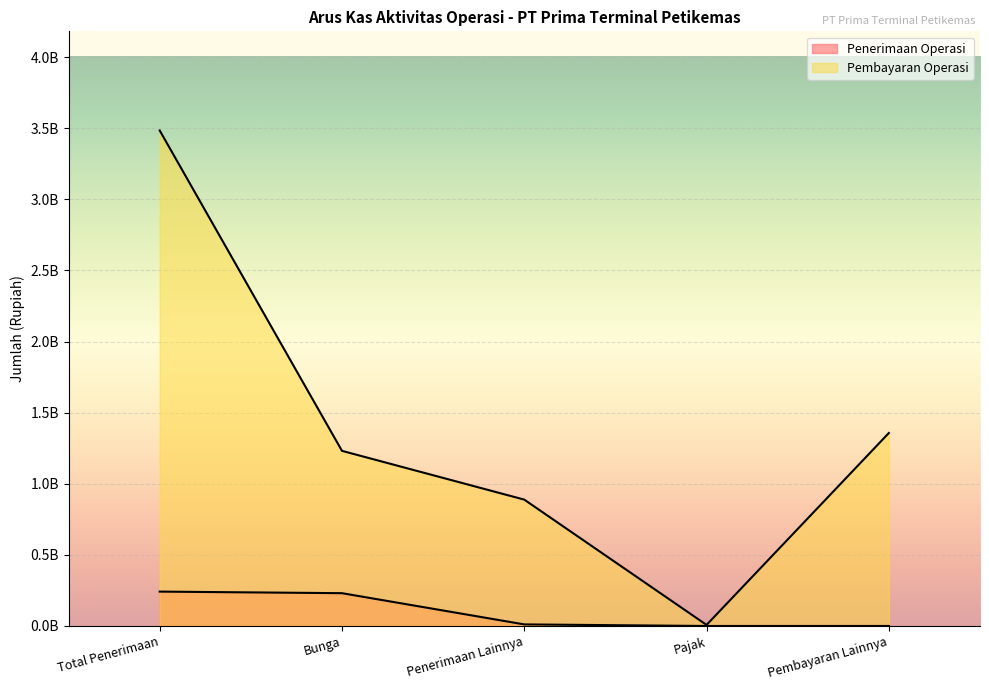

Which series has the largest range (max minus min)?

Pembayaran Operasi